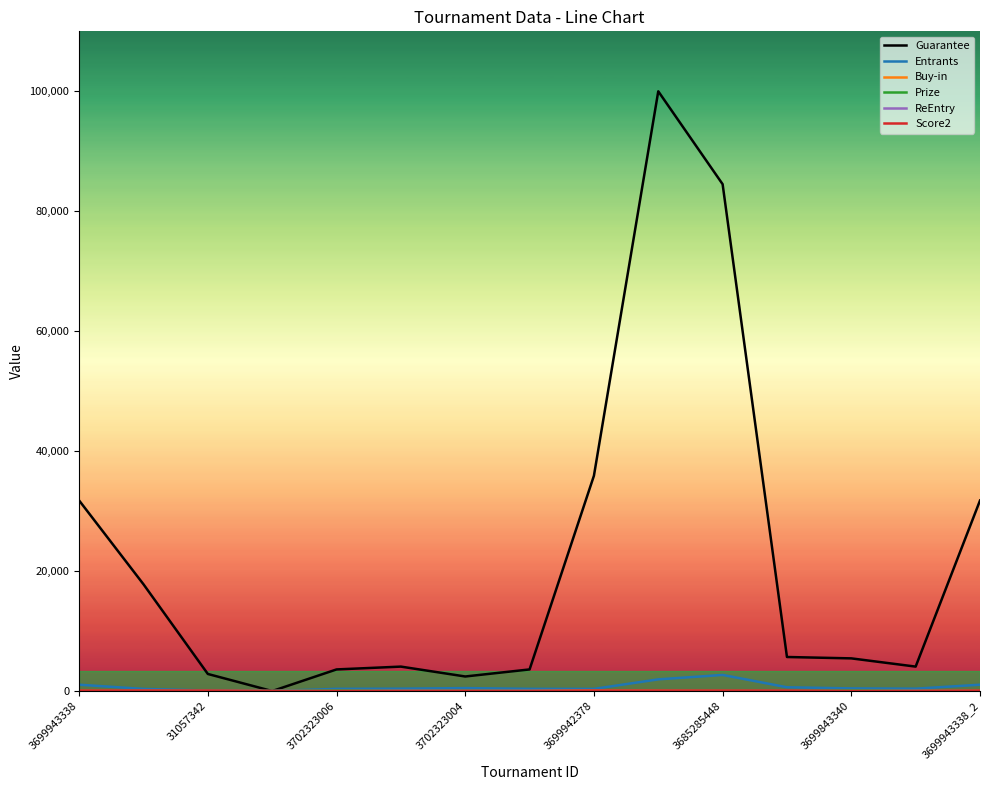

What is the maximum value for Guarantee?

100000.0